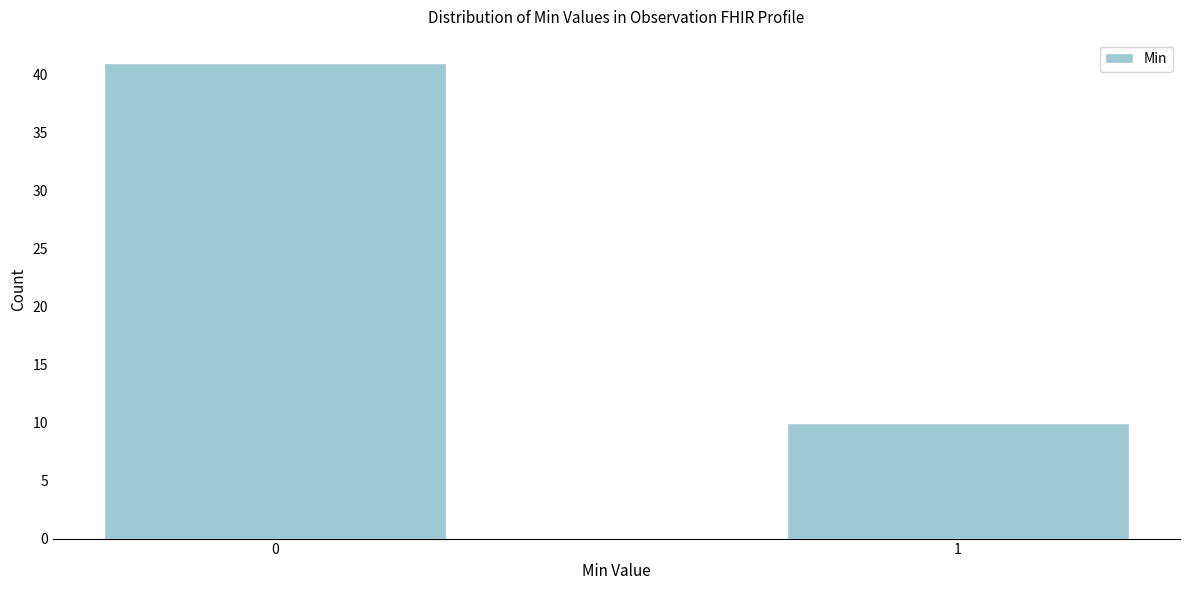

Reading left to right, transcribe all the data shown in this chart.

0=41	1=10